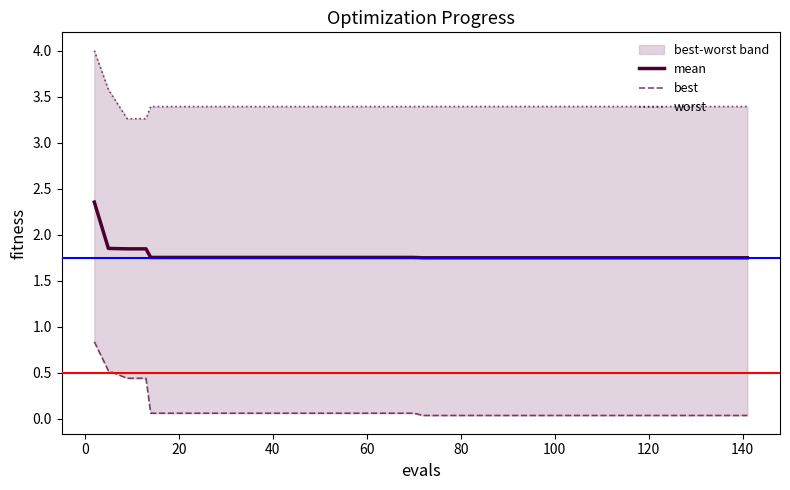

The value of worst at 24 is 5.7. True or false?

False